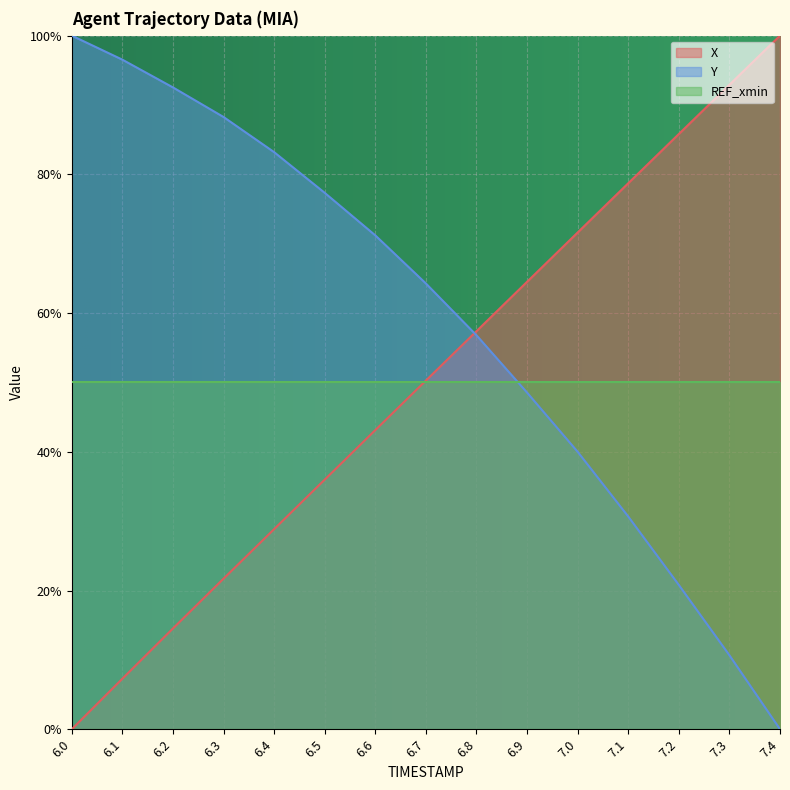

What is the label of the 7th point from the right?

6.8